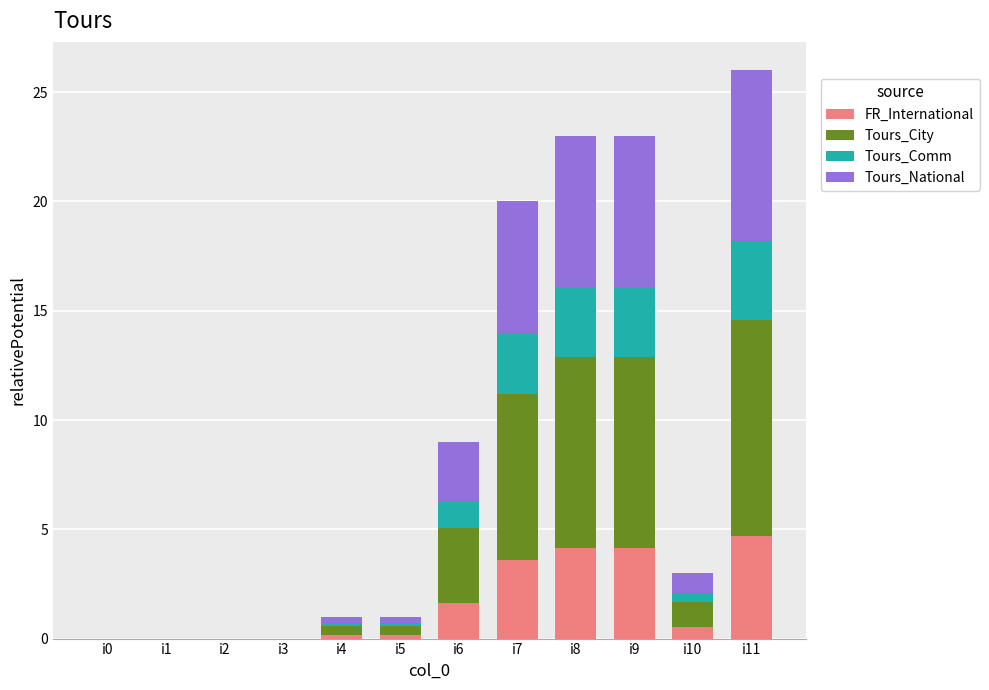

At which category is the sum across all series the highest?

i11